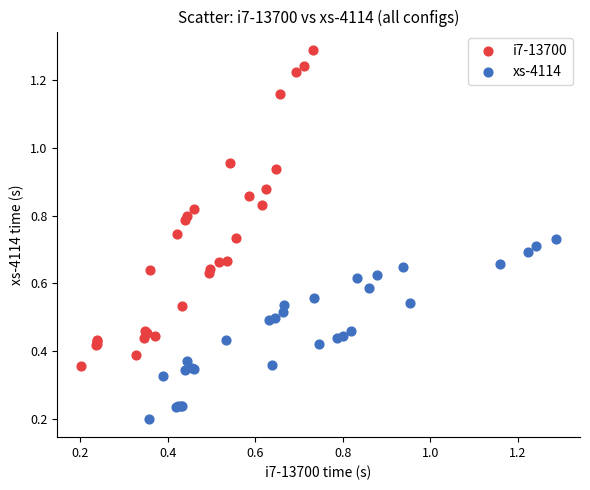

Which series contains the highest Y value?

i7-13700